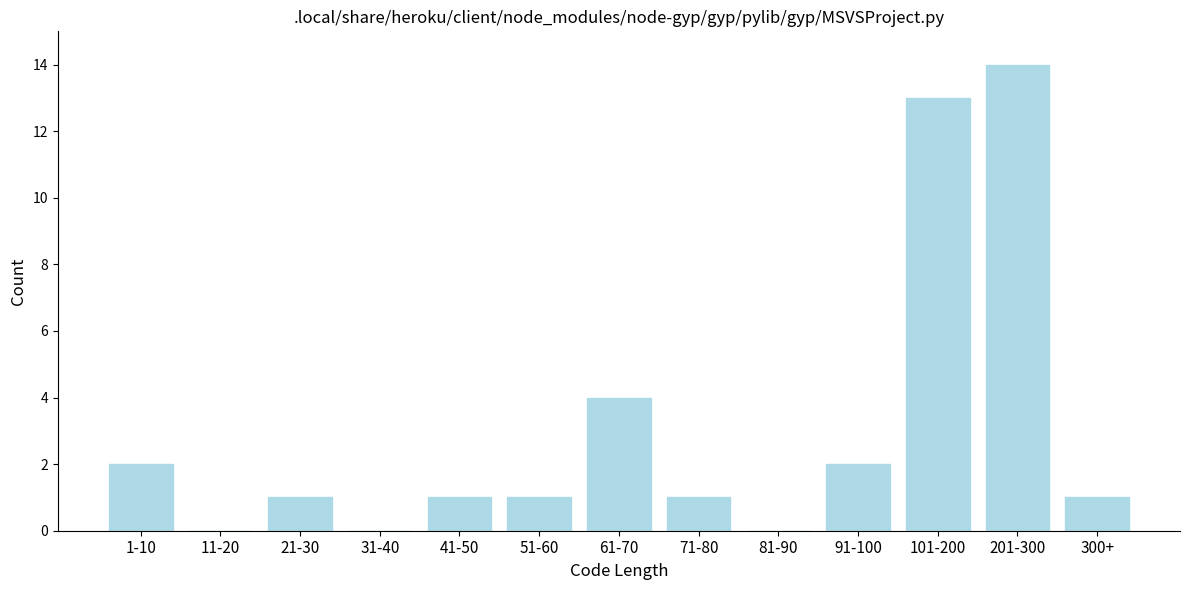

Reading left to right, transcribe all the data shown in this chart.

1-10=2	11-20=0	21-30=1	31-40=0	41-50=1	51-60=1	61-70=4	71-80=1	81-90=0	91-100=2	101-200=13	201-300=14	300+=1